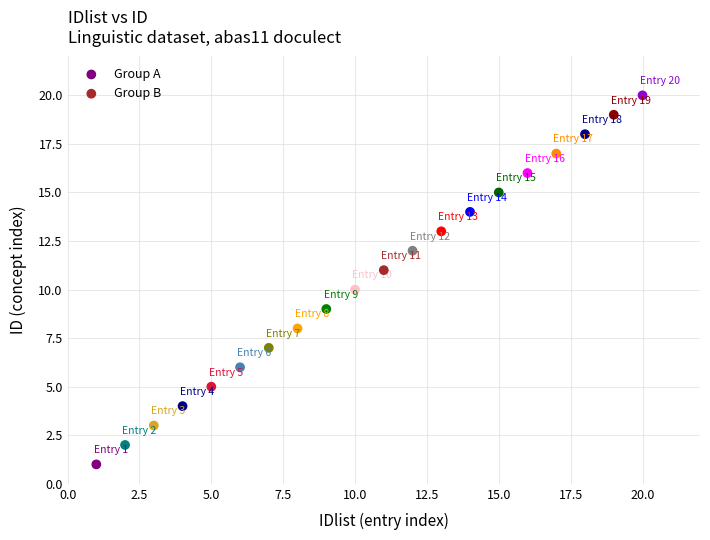

Which series reaches the maximum Y coordinate?

Group B